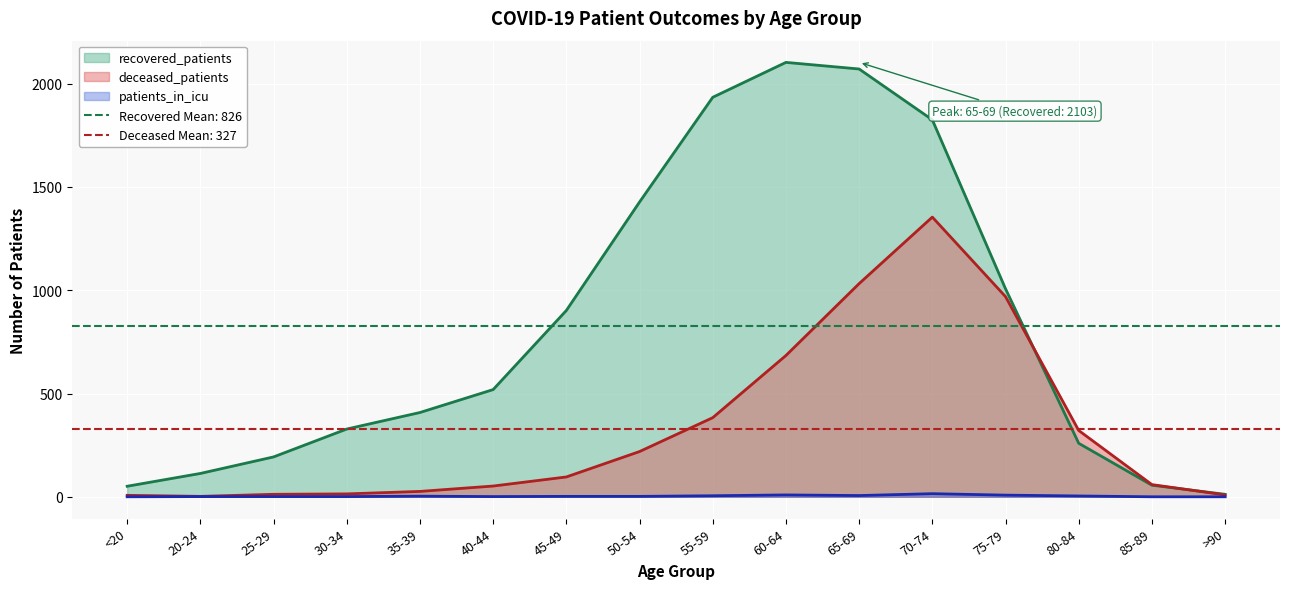

The deceased_patients series shows 344 at 50-54. True or false?

False